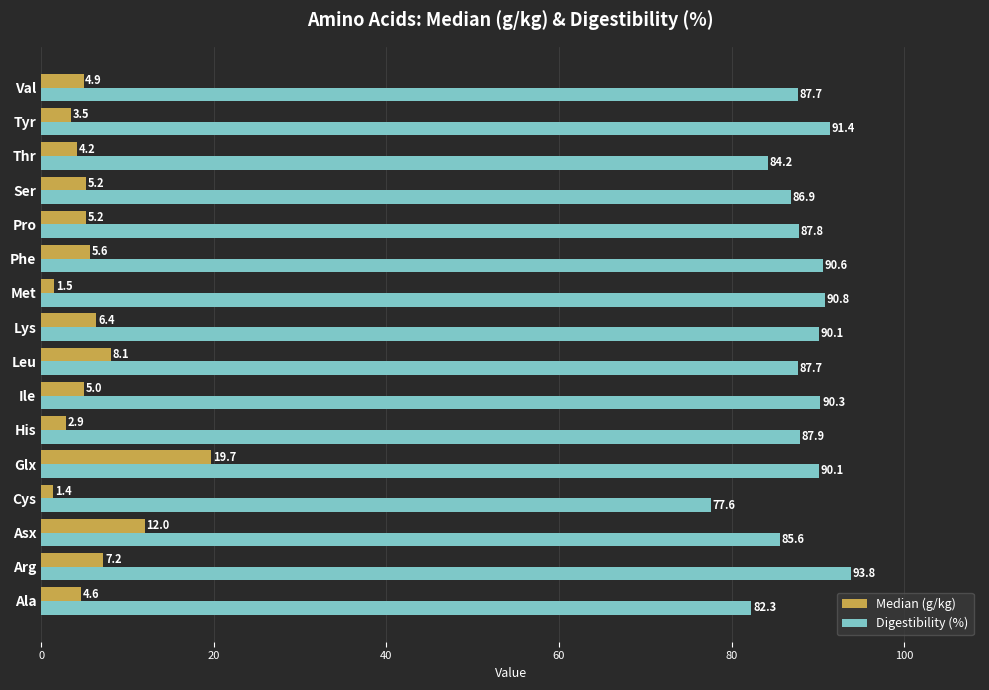

Which series has the widest spread of values?

Median (g/kg)